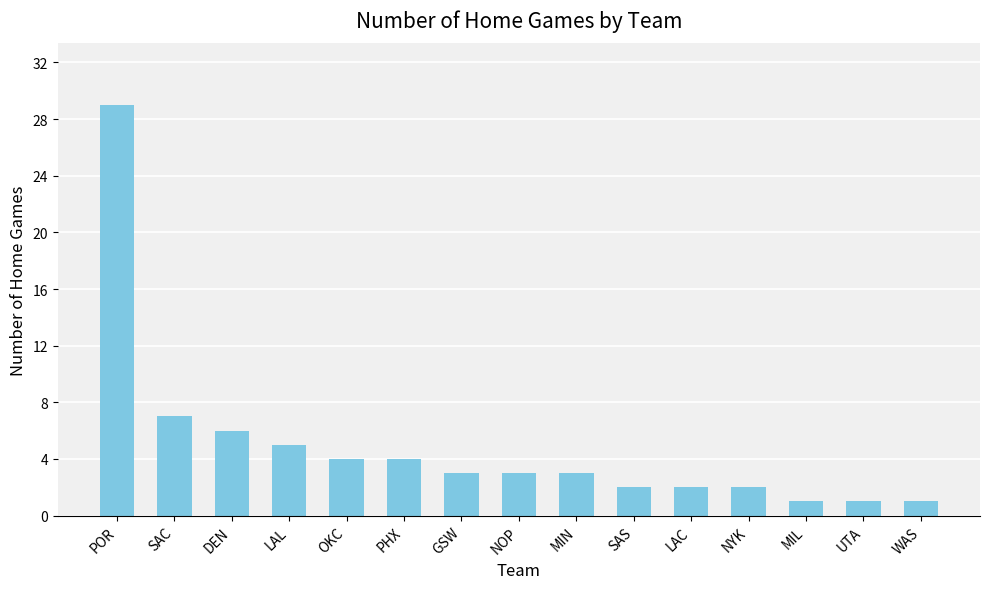

Reading left to right, extract all data points from this chart.

29	7	6	5	4	4	3	3	3	2	2	2	1	1	1